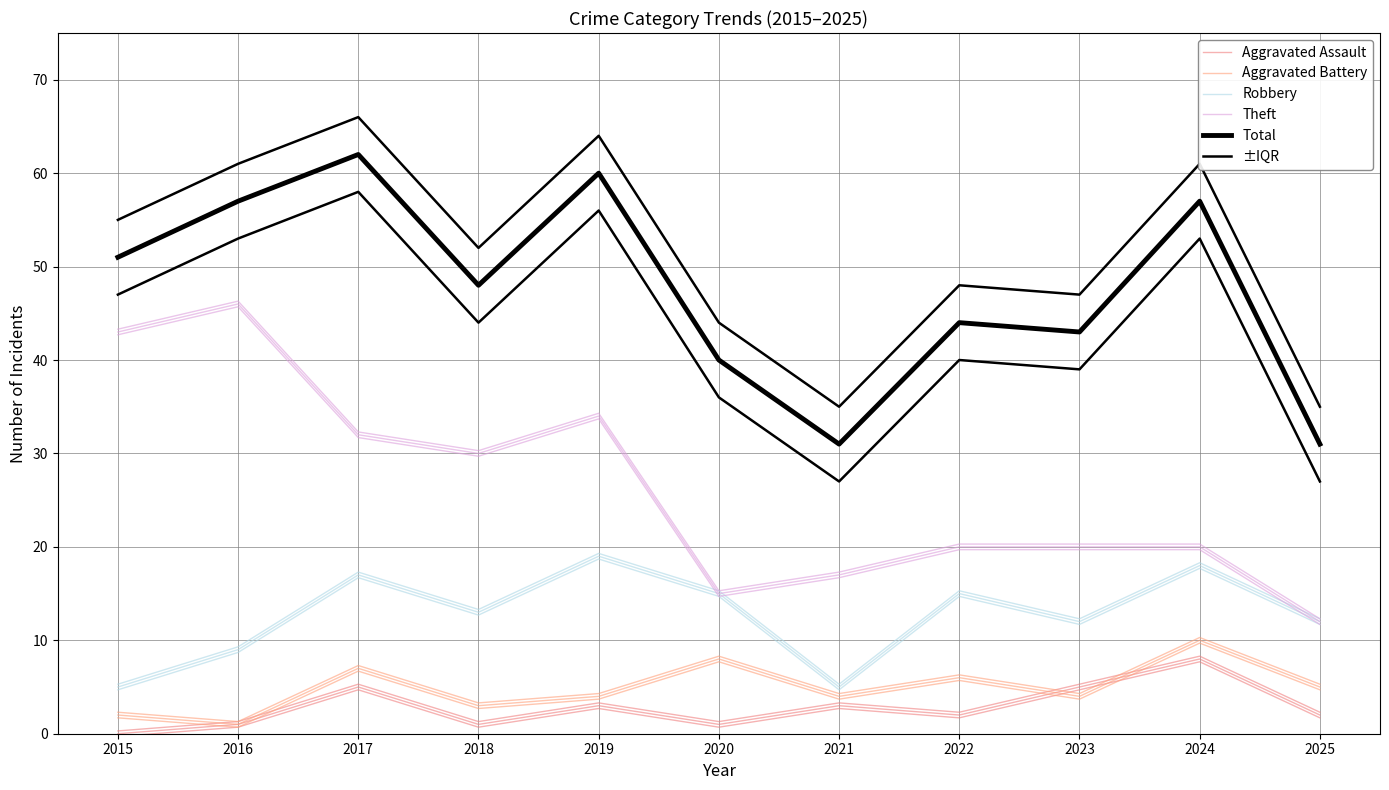

How many data points does each series have?

11